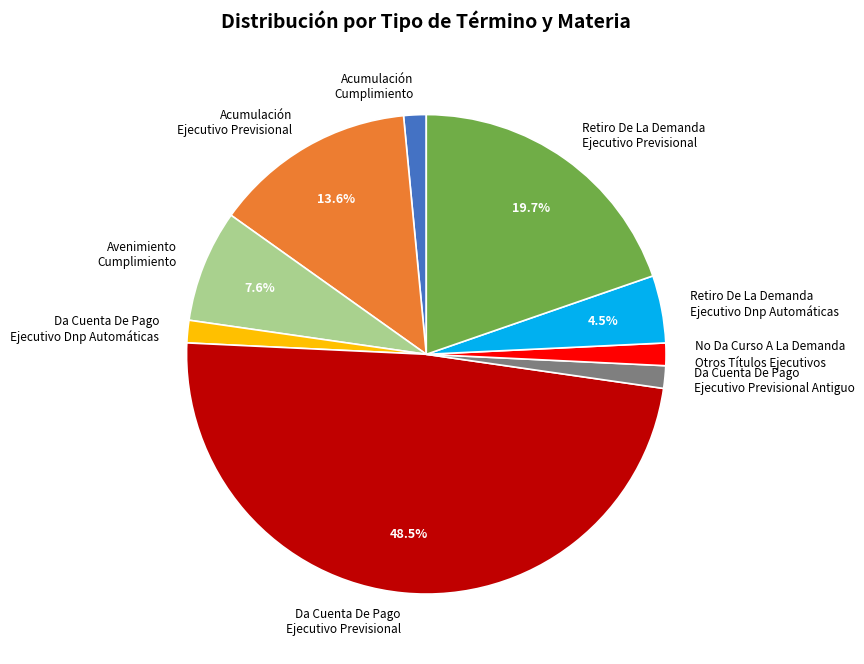

How much of the chart is everything except Retiro De La Demanda Ejecutivo Previsional?

80.3%